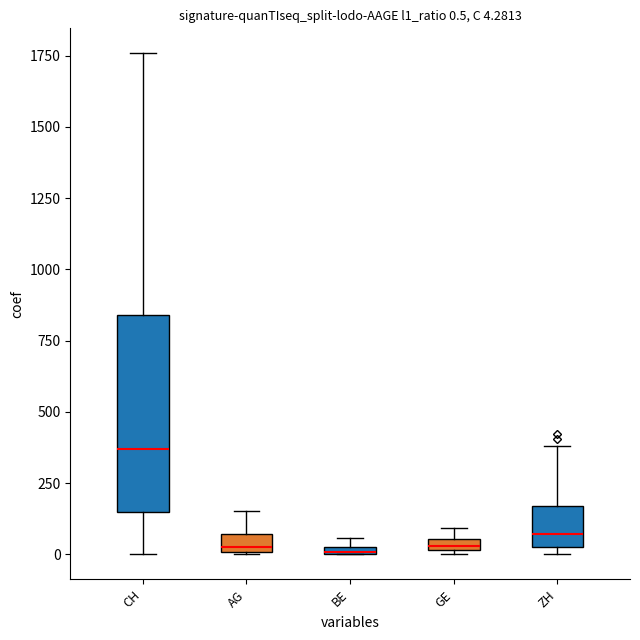

Which box is the tallest, from its lower edge to its upper edge?

CH